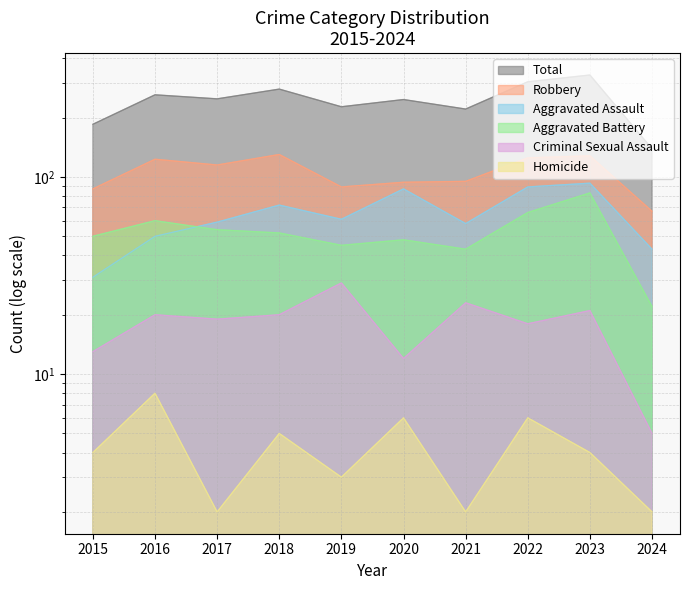

Count the number of data series in this chart.

6